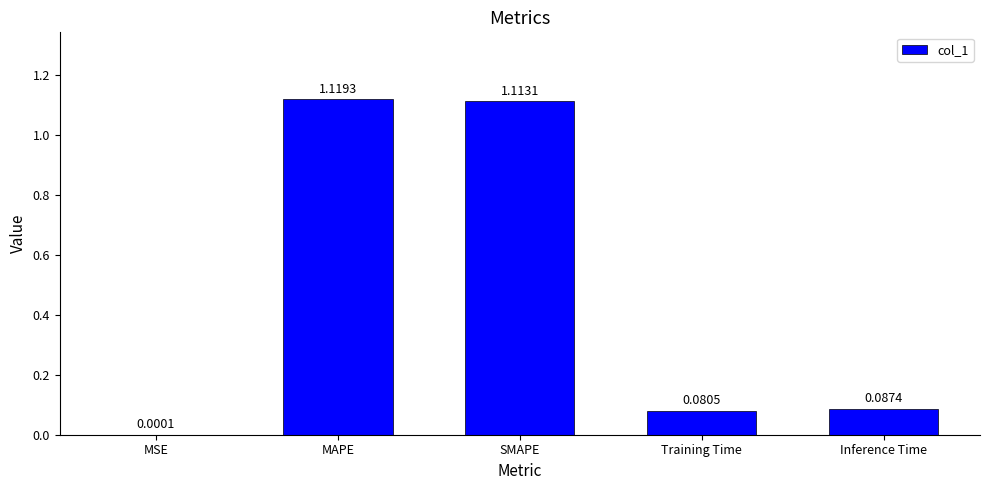

What is the change in value from MSE to Inference Time?

+0.1